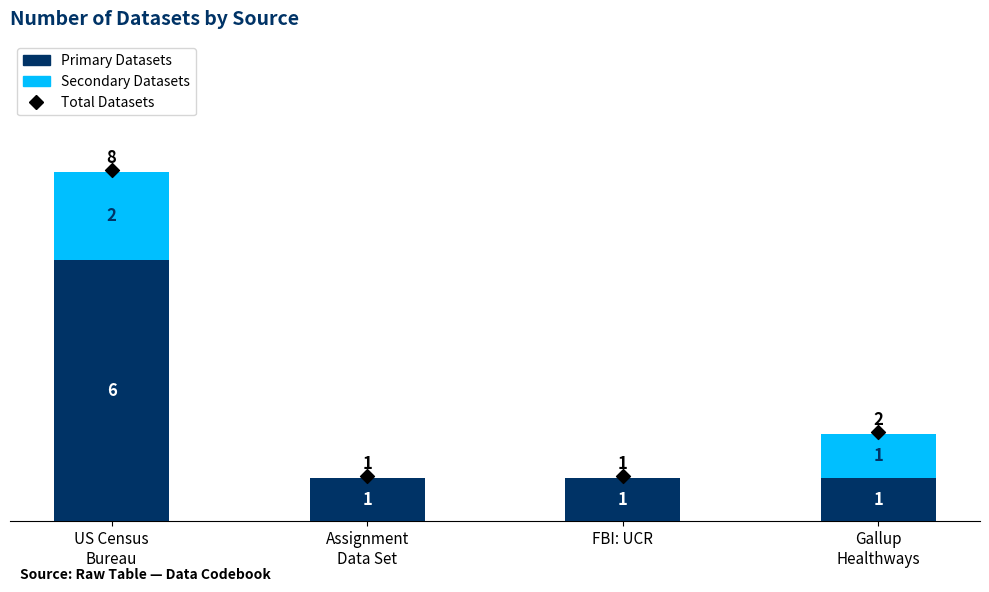

What is the total value across all series at US Census
Bureau?

16.1